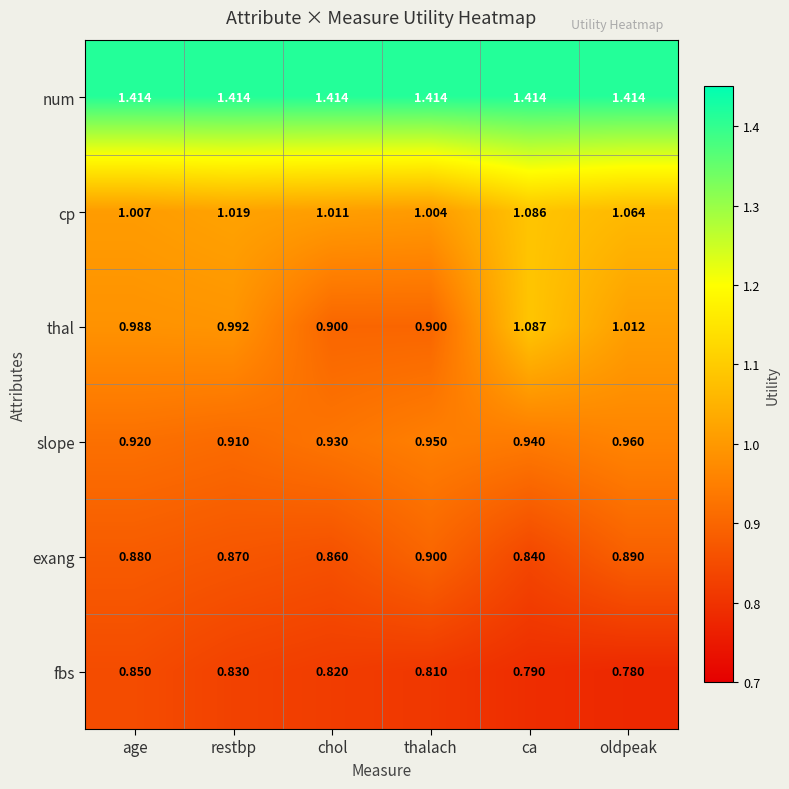

Which series changed the most between thalach and ca?

thal